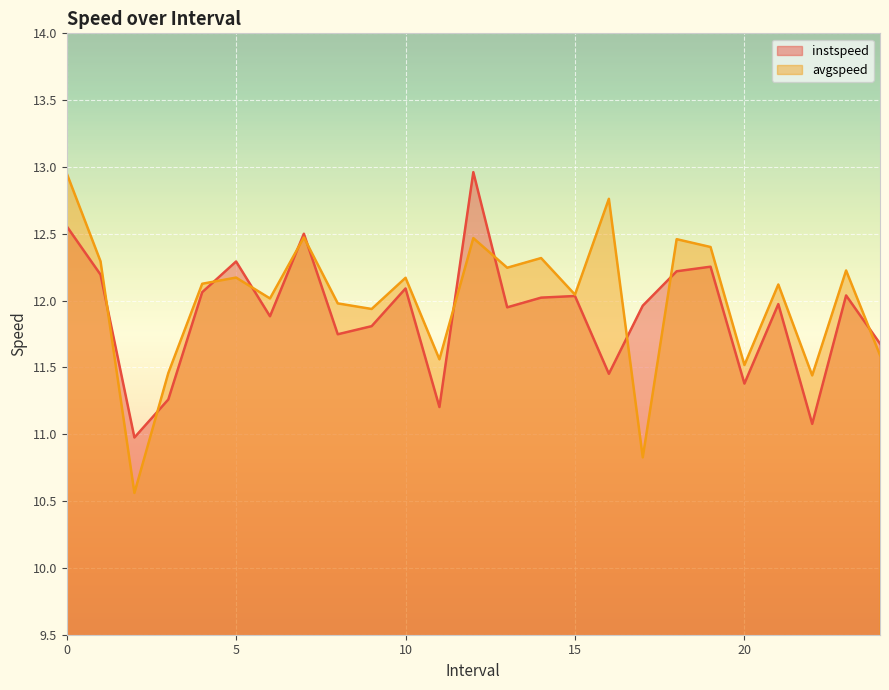

Which series changed the most between 11.0 and 20.0?

instspeed